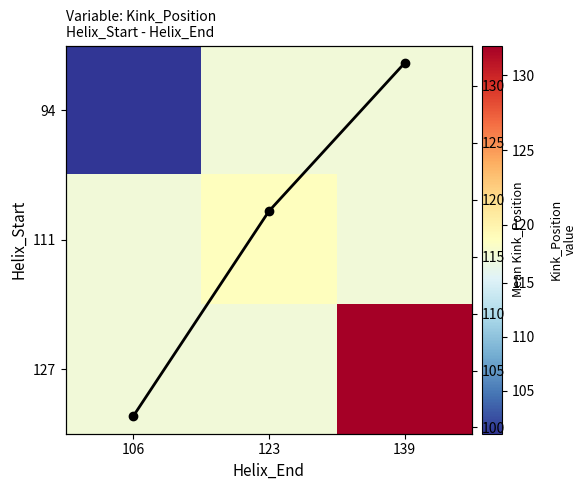

The value of Mean Kink_Position per Helix_End at 106 is 138.7. True or false?

False